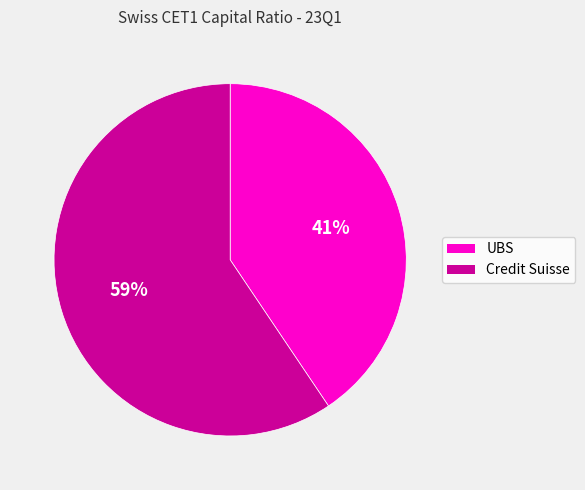

Is it true that Credit Suisse is 71% of the pie?

False